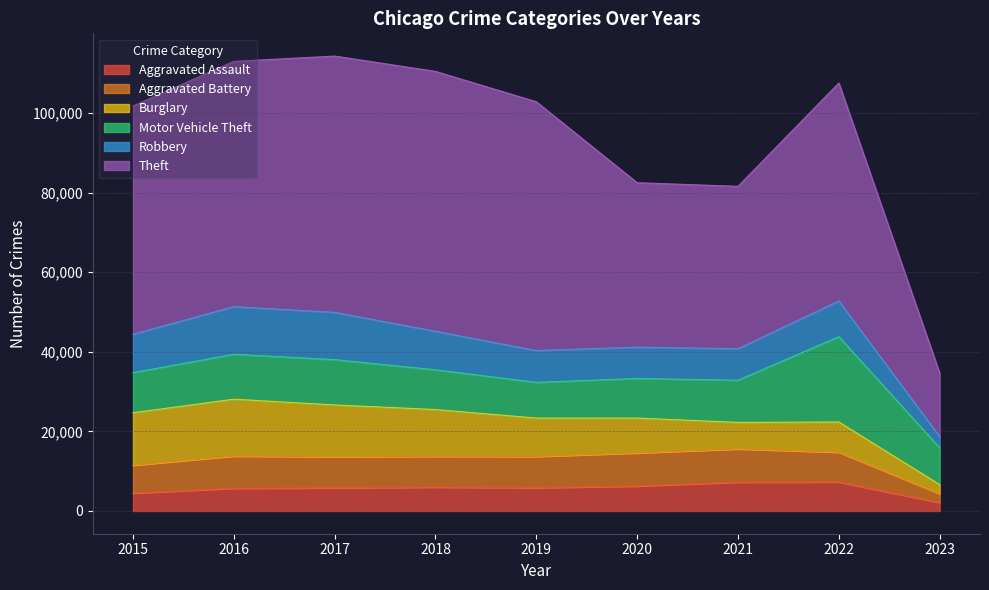

What are all the series names shown in the legend?

Aggravated Assault, Aggravated Battery, Burglary, Motor Vehicle Theft, Robbery, Theft